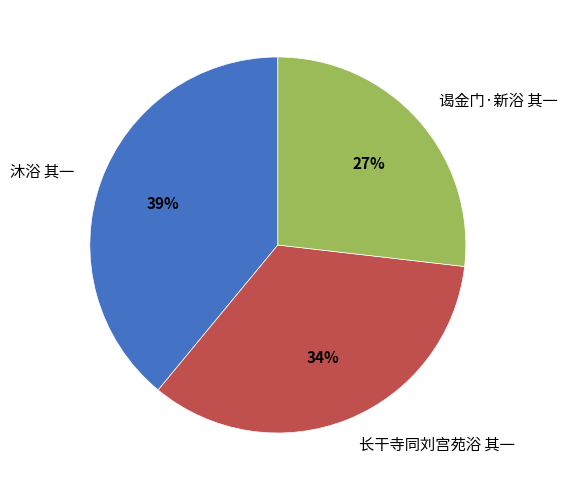

Which has a higher value, 沐浴 其一 or 长干寺同刘宫苑浴 其一?

沐浴 其一